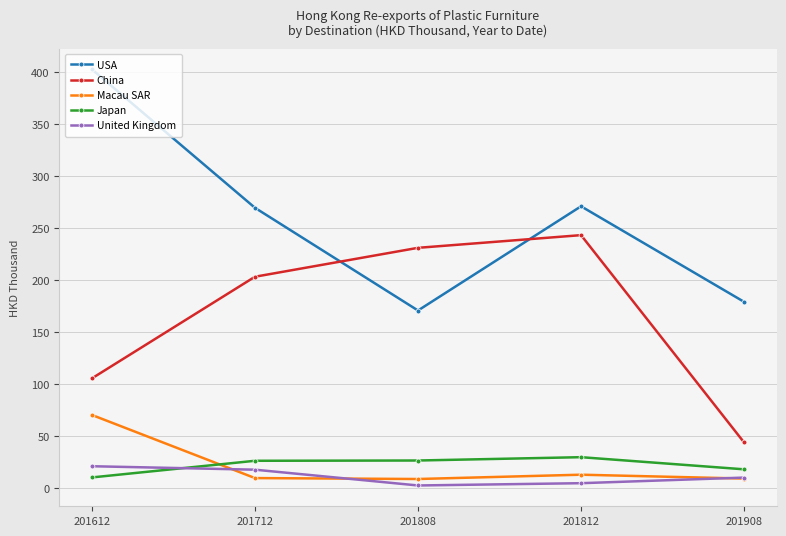

True or false: Macau SAR and USA cross at least once.

False